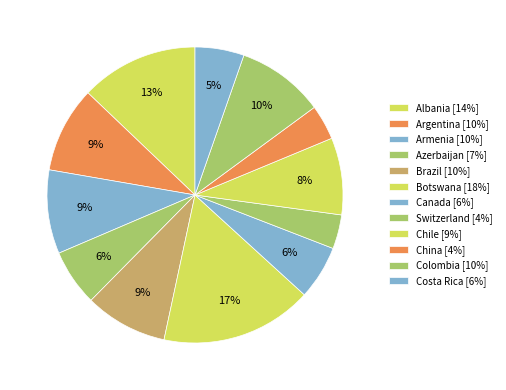

To the nearest percent, what percentage of the pie is Armenia?

9%